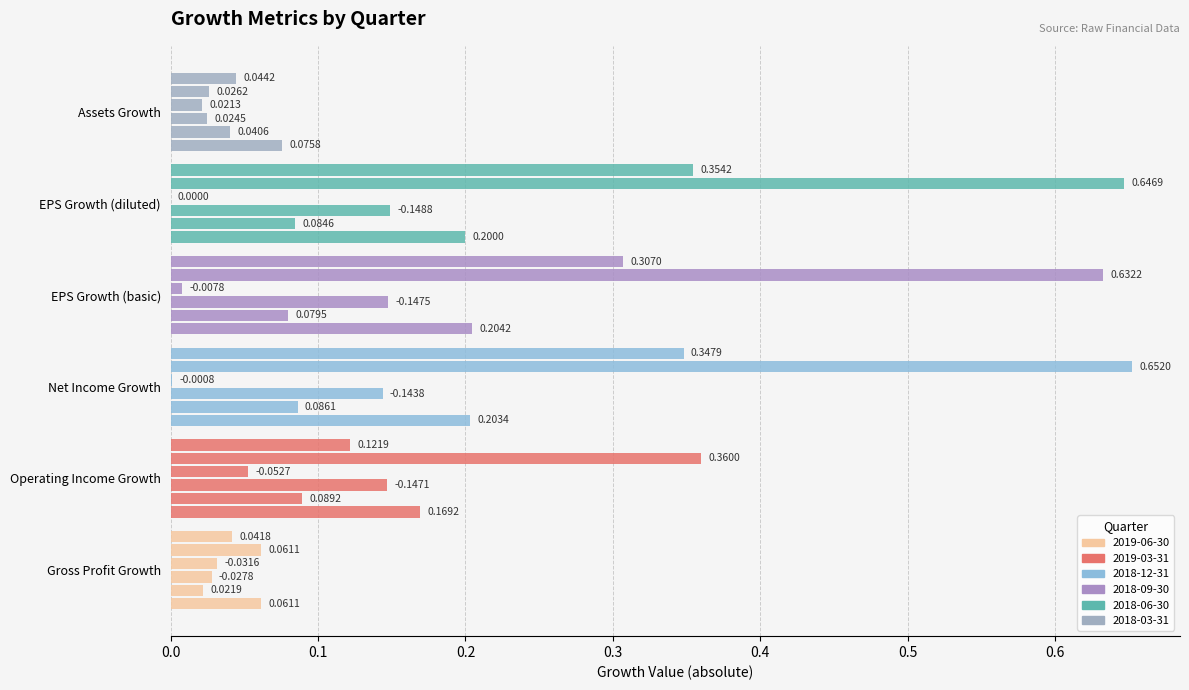

List the series in order of their peak value, lowest first.

Gross Profit Growth, Assets Growth, Operating Income Growth, EPS Growth (basic), EPS Growth (diluted), Net Income Growth